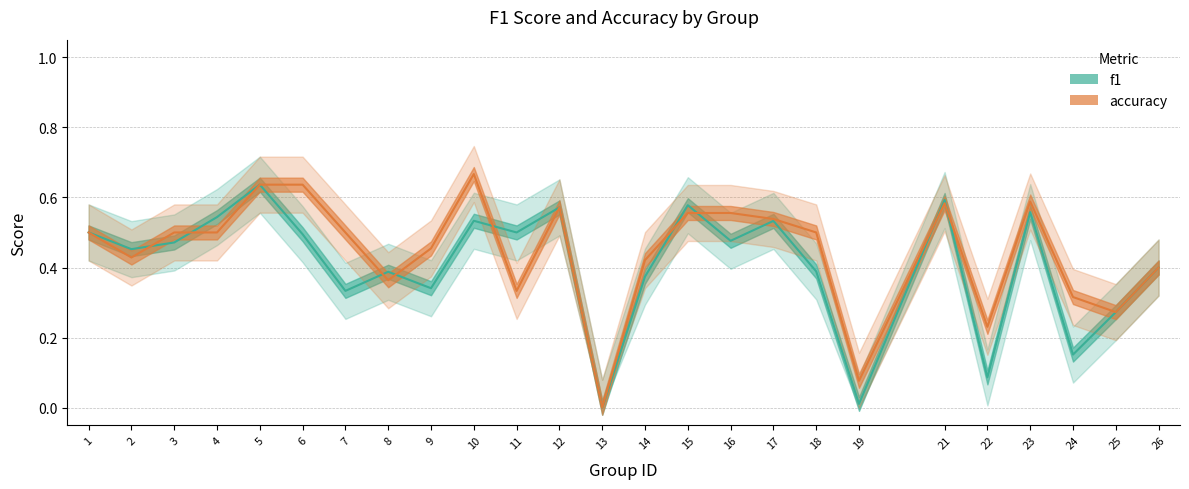

List the series in order of their peak value, highest first.

accuracy, f1